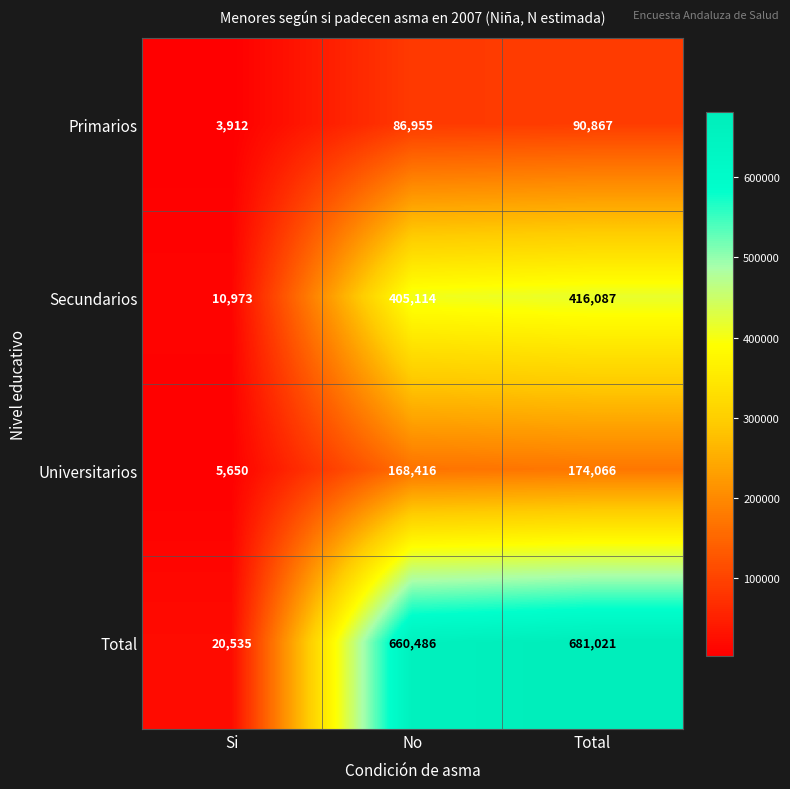

What is the sum of the Secundarios values at No and Total?

821201